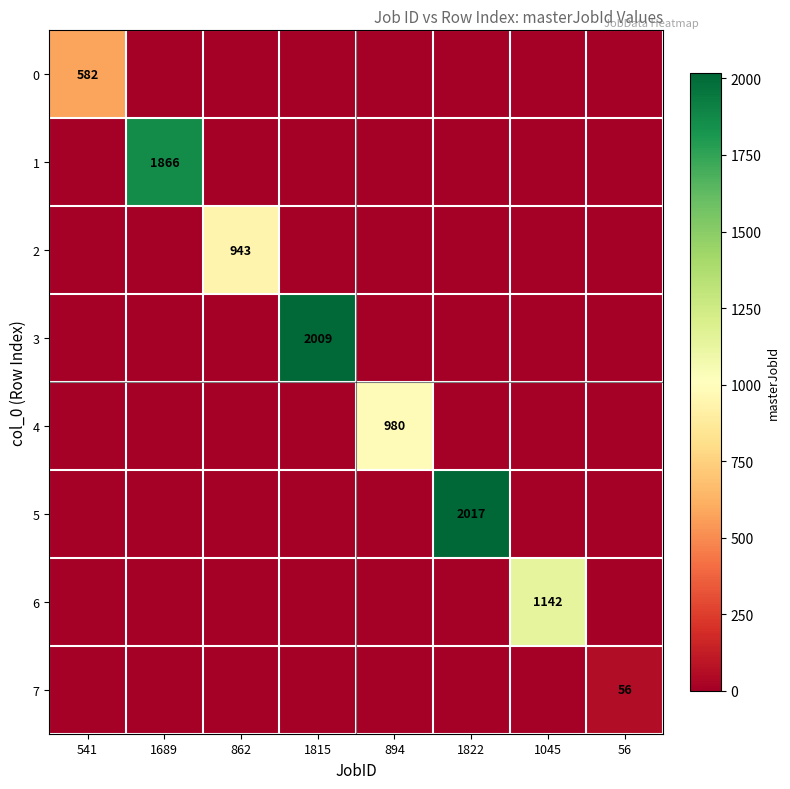

True or false: 5 has a value of 2017 at 1822.

True